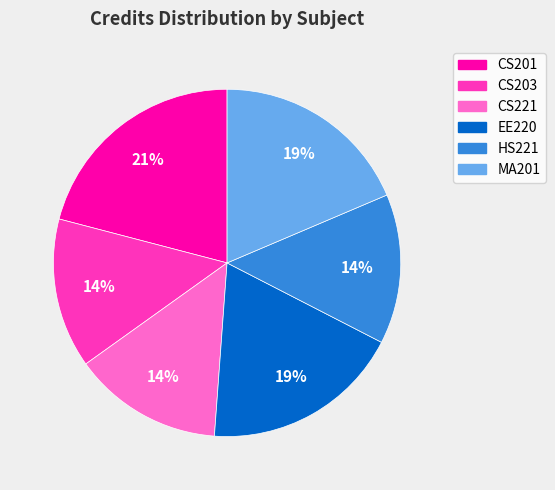

Combined, do CS203 and HS221 account for over 50%?

No